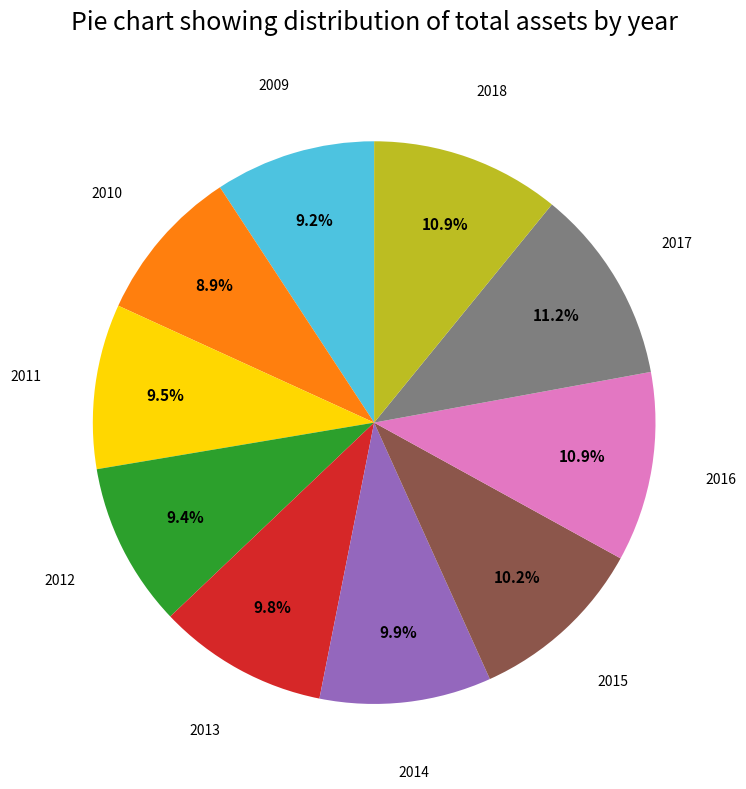

Is there any slice that represents more than half of the pie?

No